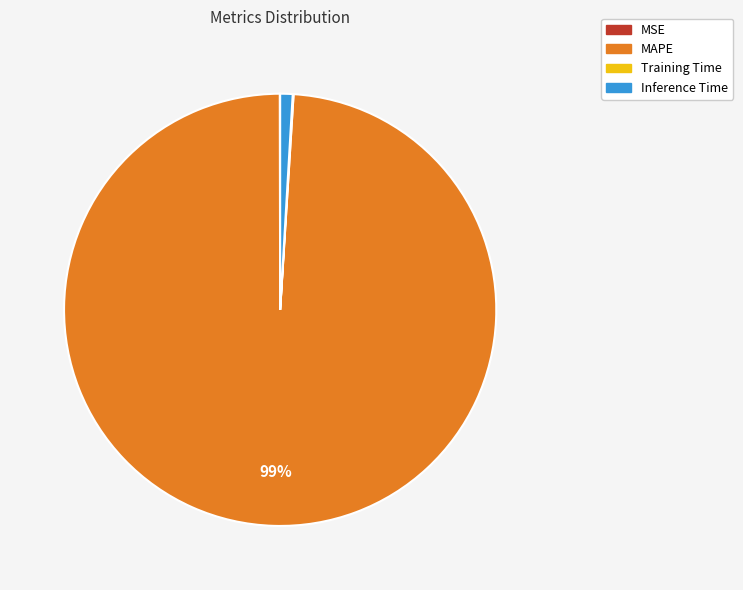

To the nearest percent, what is the difference between the largest and smallest slice percentages?

99%